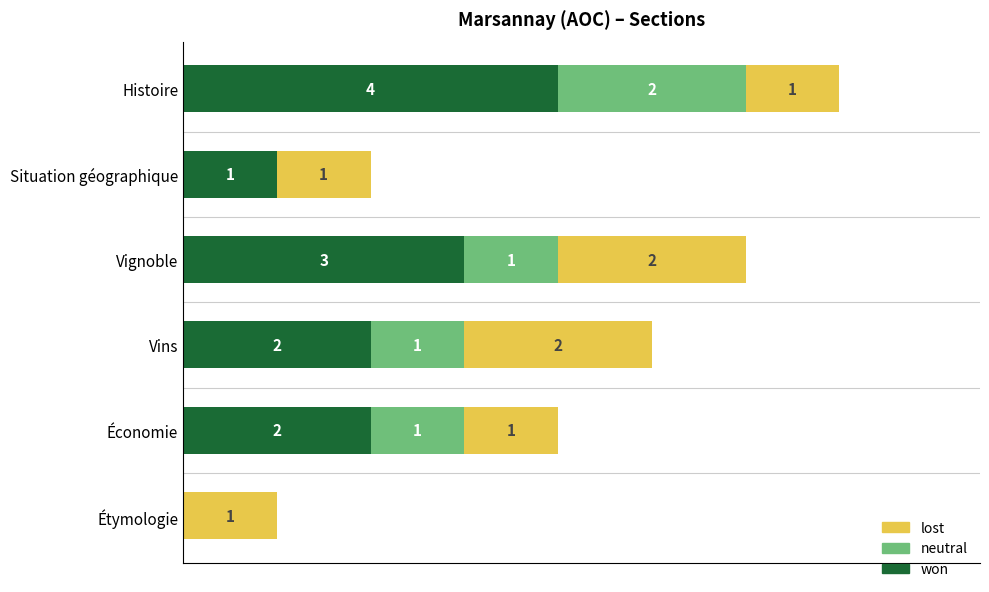

What are all the series names shown in the legend?

lost, neutral, won